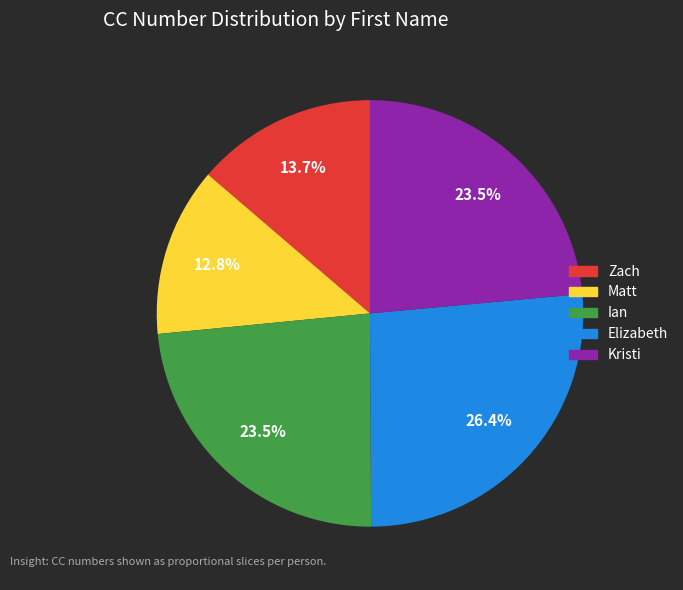

What portion of the pie excludes Elizabeth?

73.6%